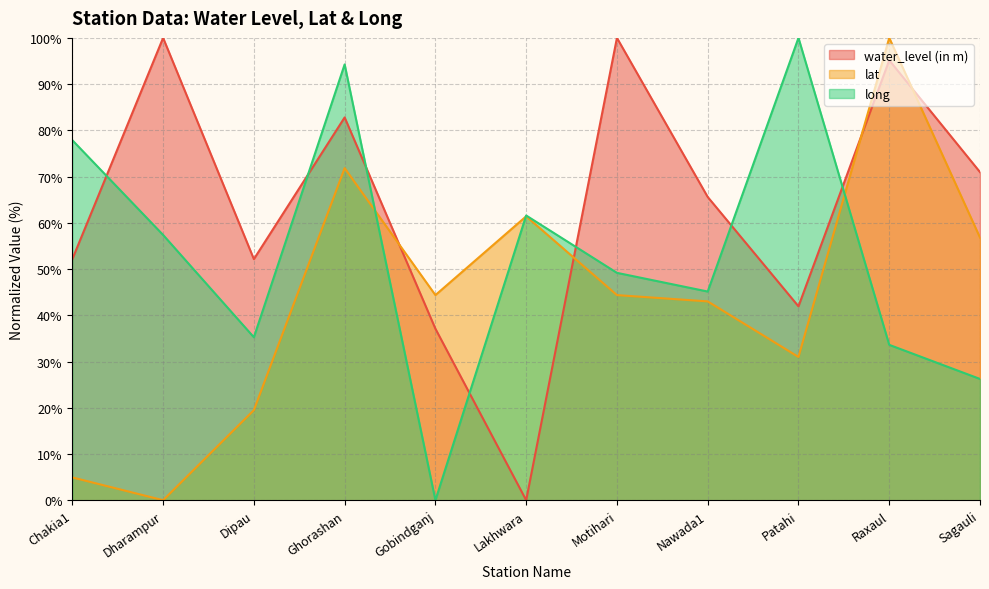

At which label does water_level (in m) first exceed 65?

Dharampur